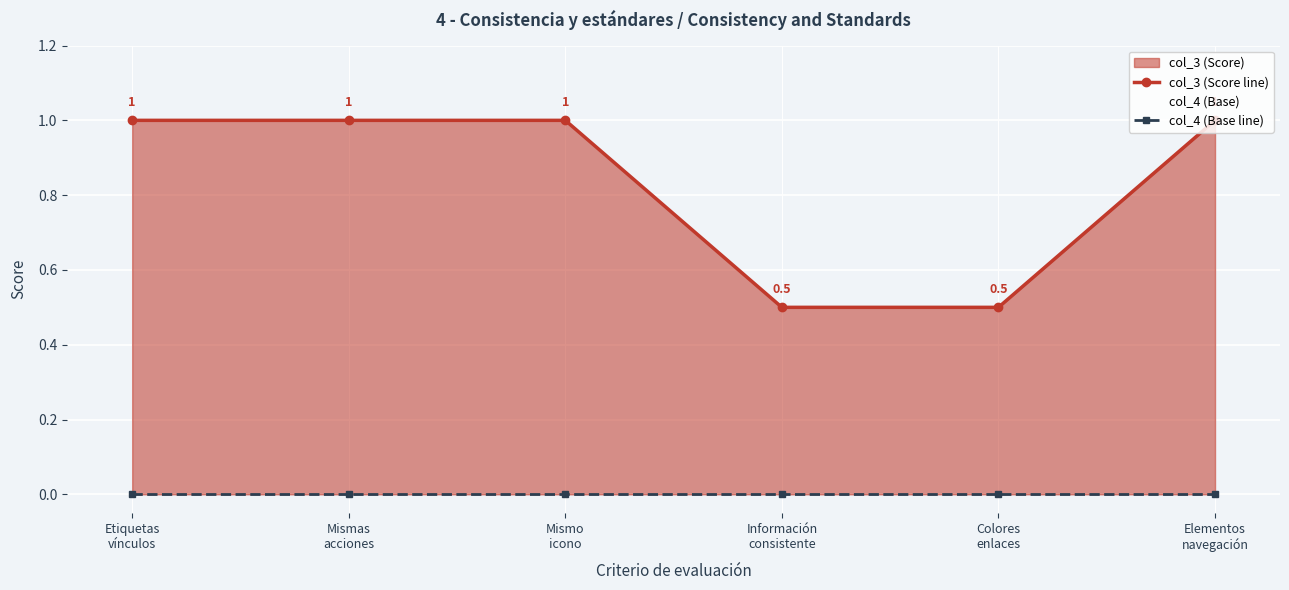

What is the label of the 3rd point from the left?

Mismo
icono